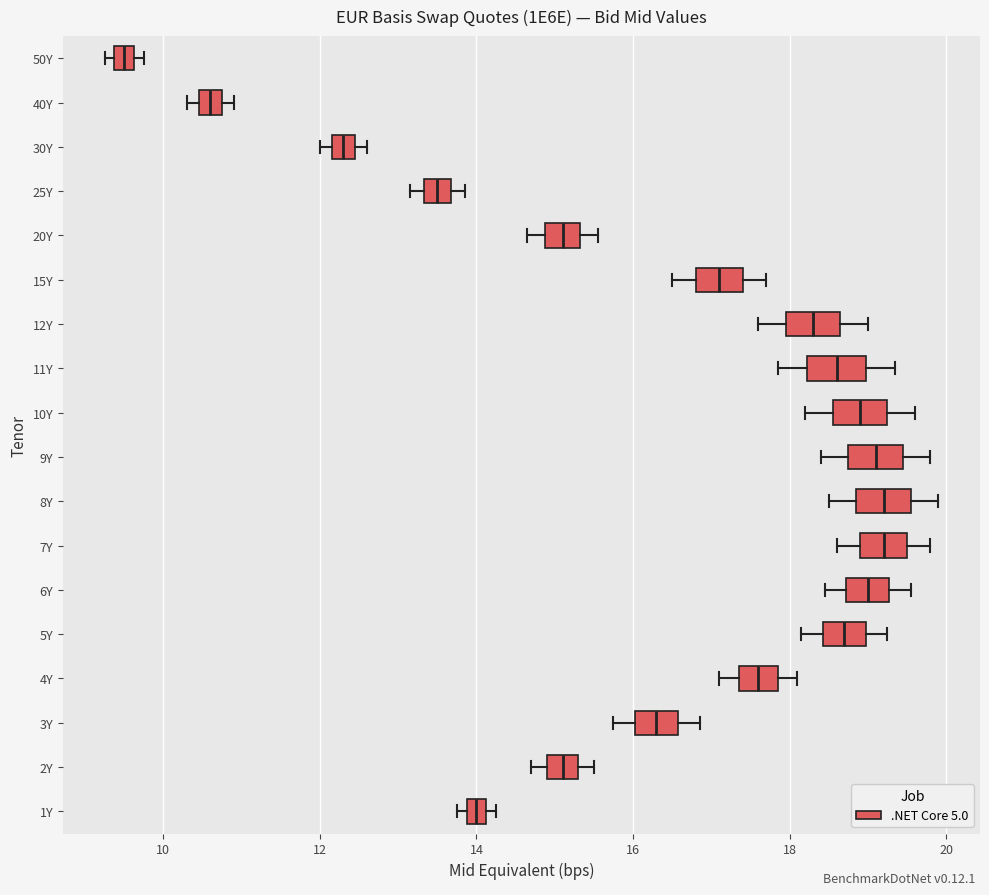

Where is the left edge of the box for 25Y on the x-axis? The values are not printed on the chart, so give them approximately, as read against the axis.

13.4